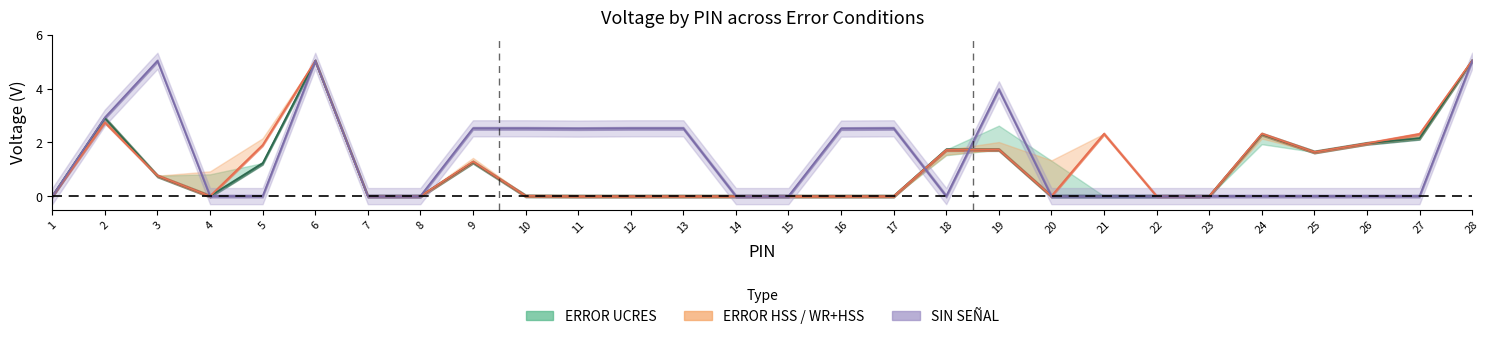

What is the difference between the second highest and minimum values in the ERROR UCRES series?

5.0